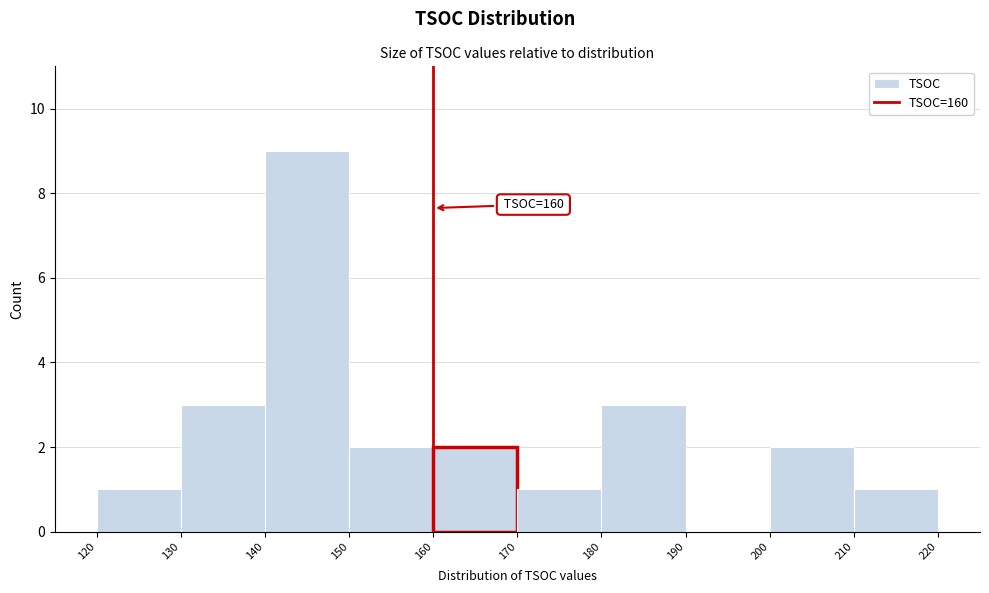

Which range on the x-axis has the tallest bar?

140 to 150